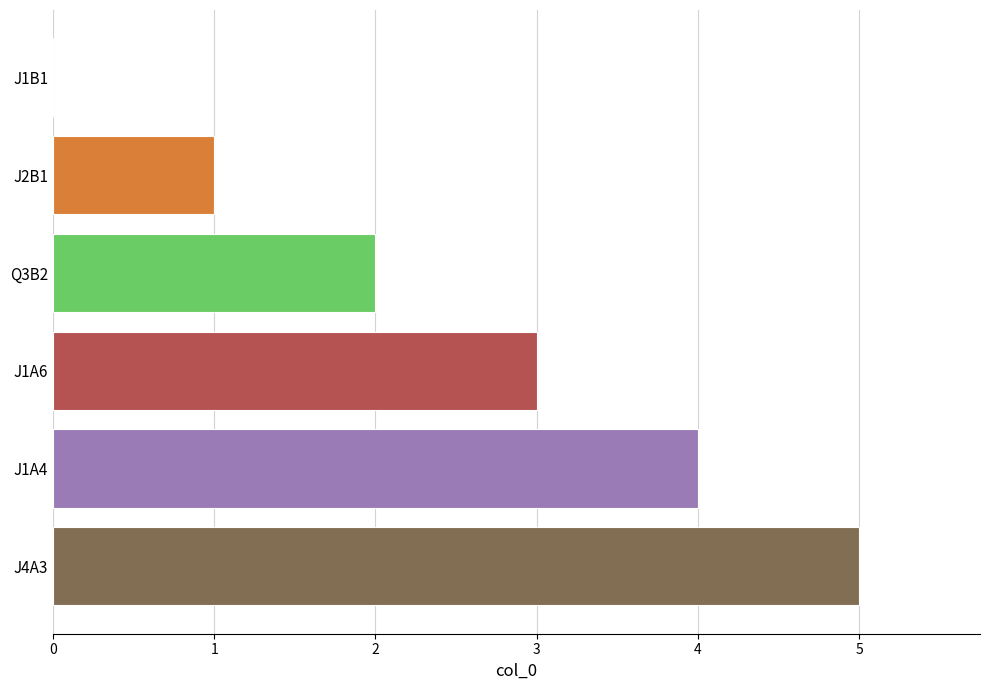

The chart shows a value of 4 at J1A4. True or false?

True